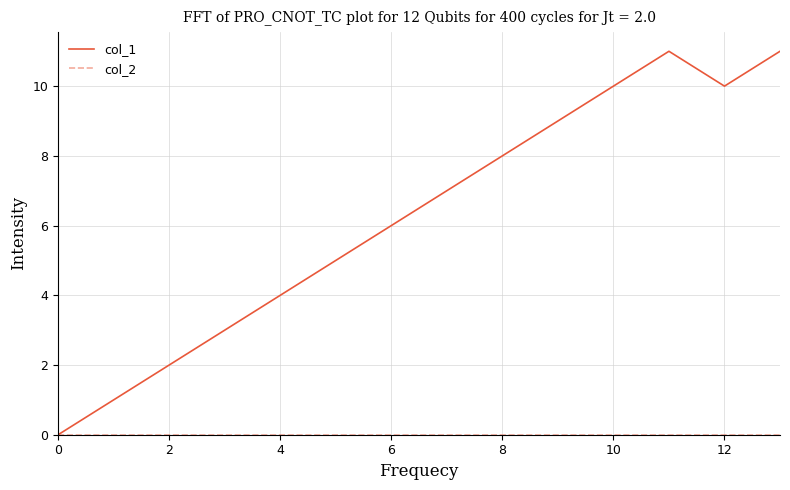

Which series has the widest spread of values?

col_1